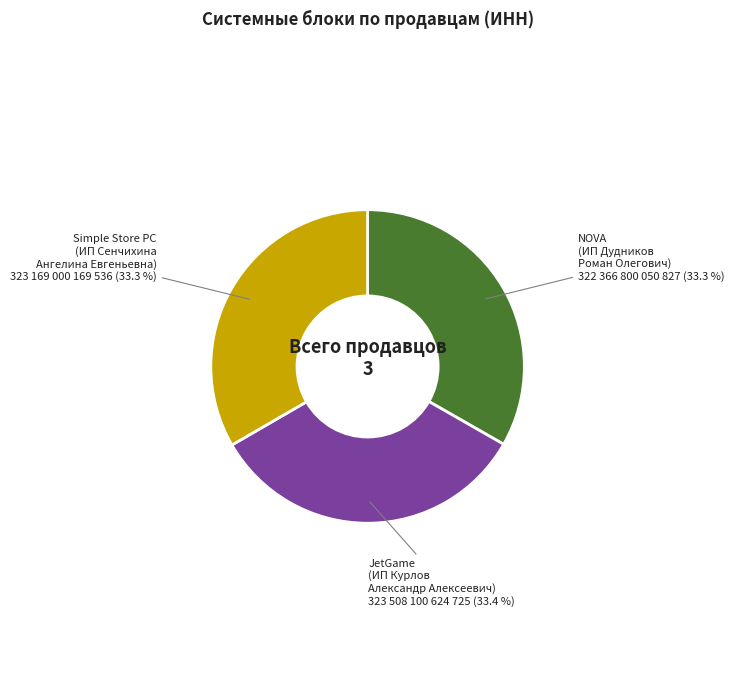

Does any single category account for the majority?

No